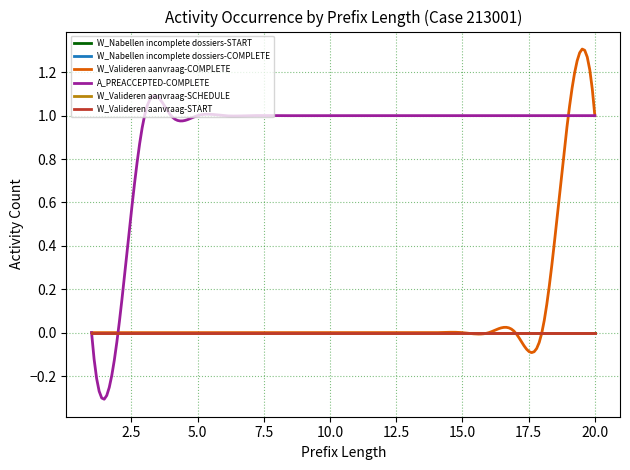

True or false: W_Nabellen incomplete dossiers-START has more than 1 interior local peaks.

False